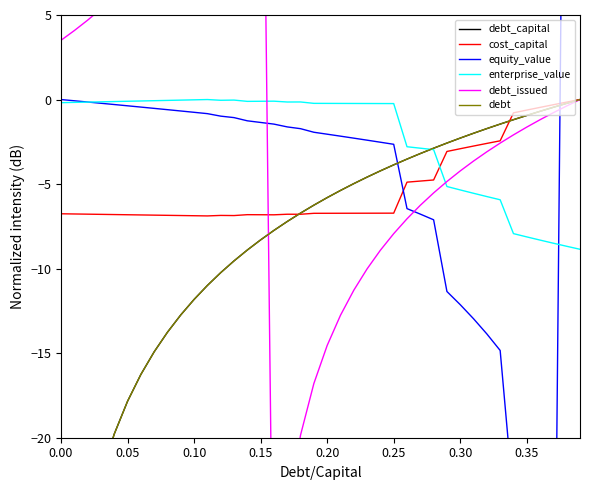

How many intersections are there between debt_issued and debt_capital?

1